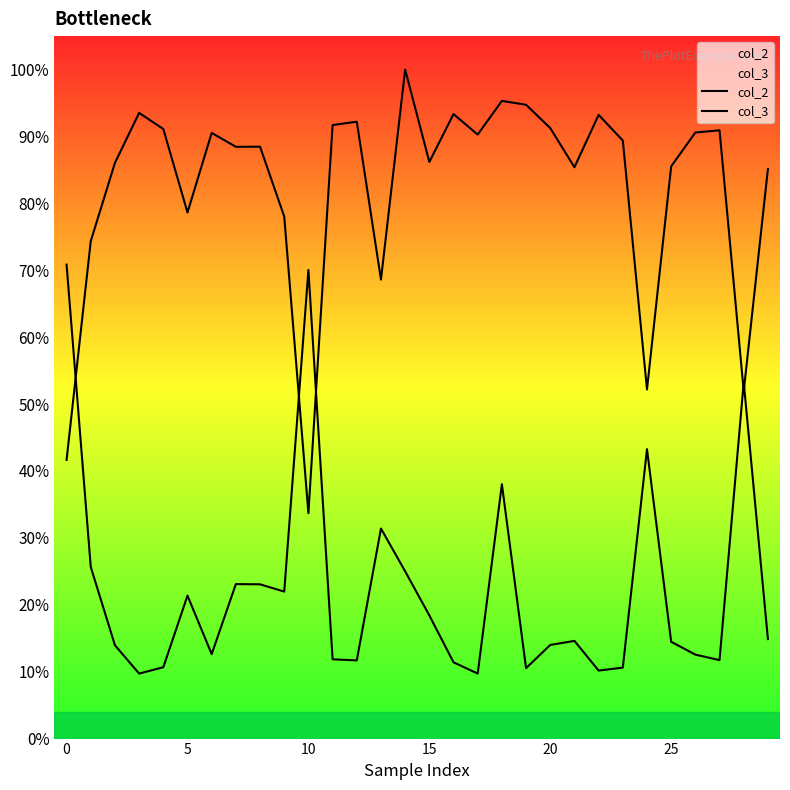

Which series changed the most between 10 and 20?

col_3